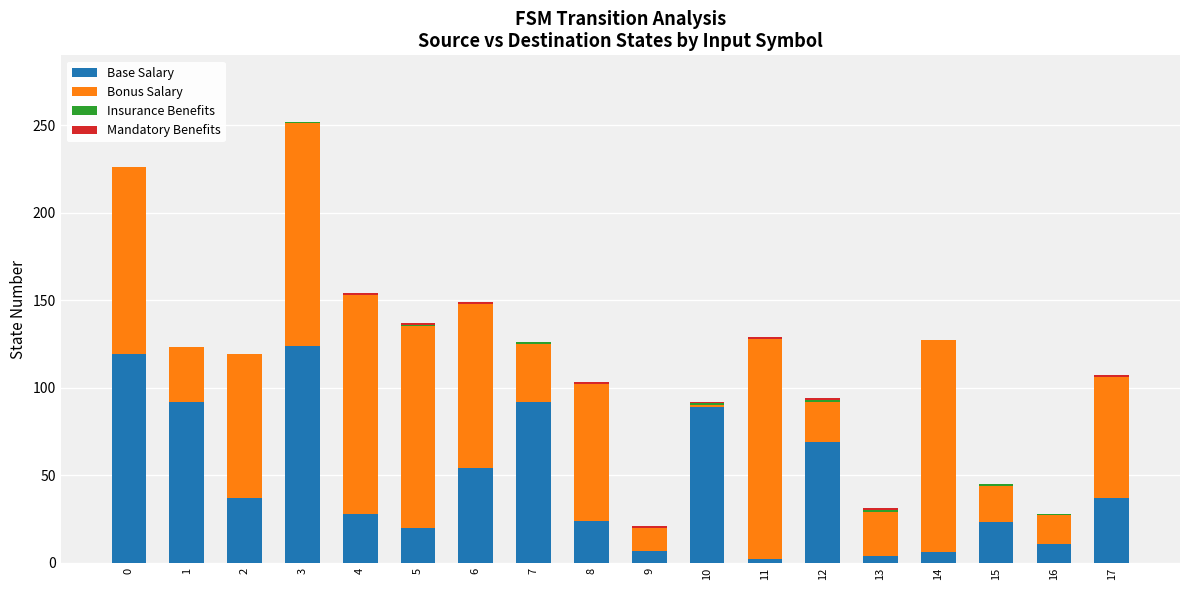

What is the maximum value for Base Salary?

124